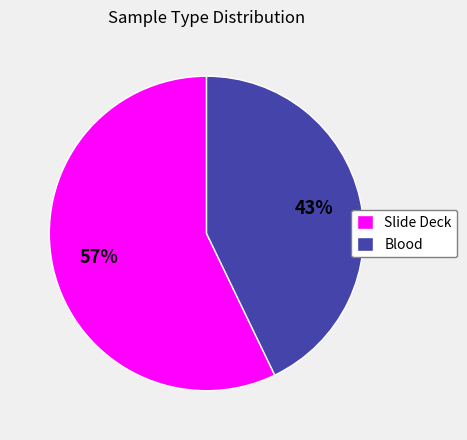

The Slide Deck slice represents 57% of the pie. True or false?

True